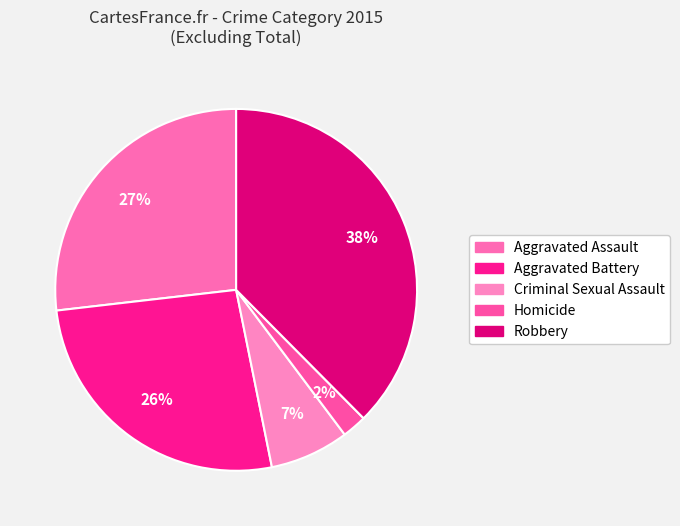

What percentage is the Aggravated Battery slice, to the nearest percent?

26%